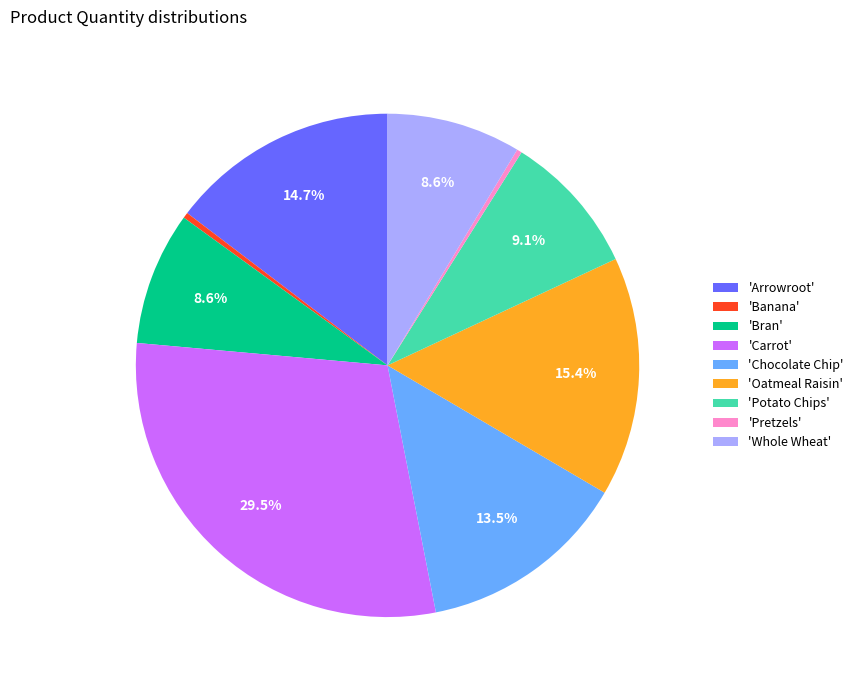

Is 'Arrowroot' the majority of the pie?

No